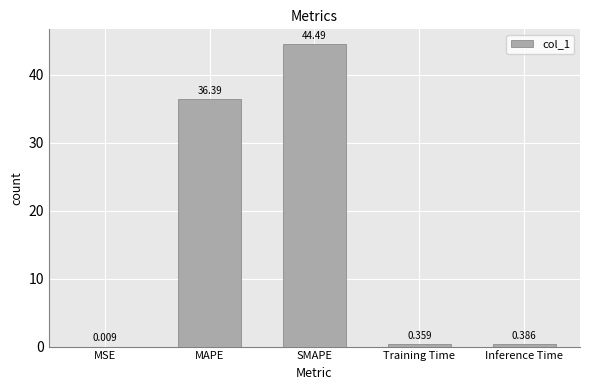

Between MSE and Inference Time, which is larger?

Inference Time